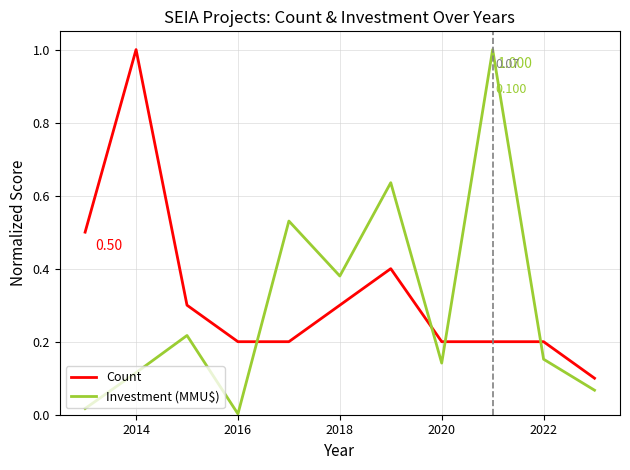

True or false: Investment (MMU$) and Count intersect in this chart.

True